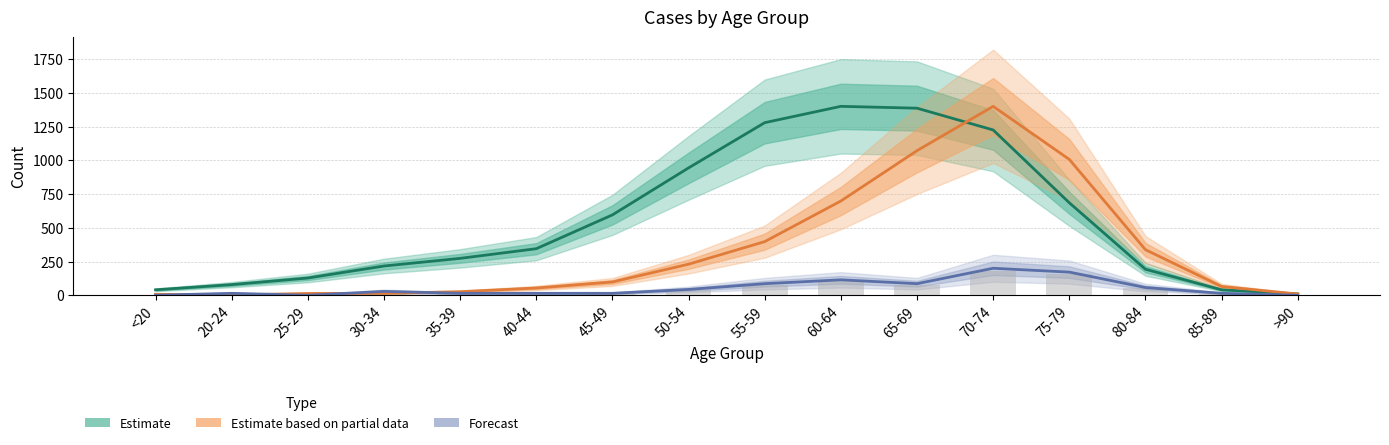

Which series changed the most between 70-74 and 75-79?

Estimate